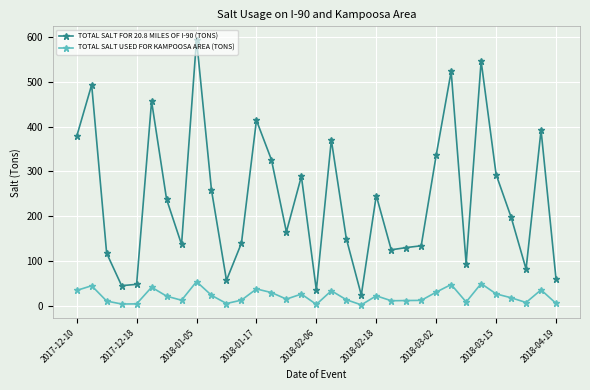

How many values in the TOTAL SALT USED FOR KAMPOOSA AREA (TONS) series exceed 18?

17